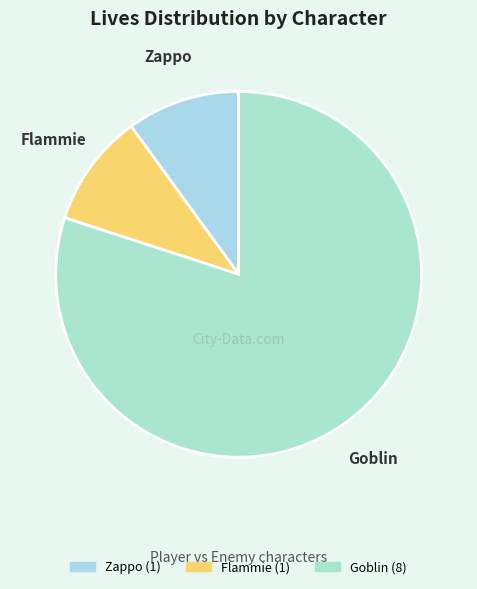

Is it true that Goblin is 80% of the pie?

True